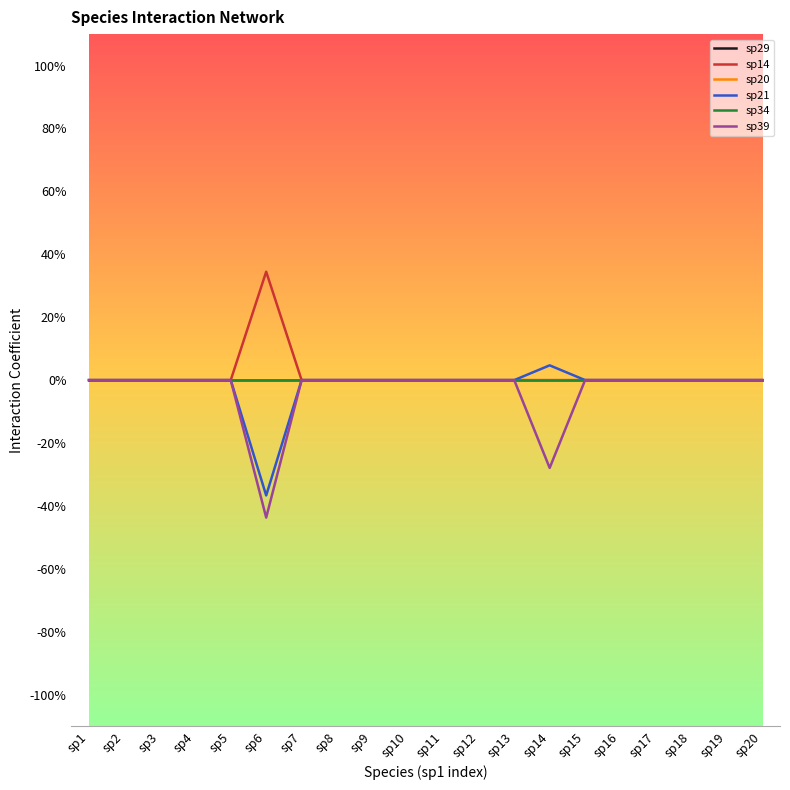

Does the chart display data point markers on the line(s)?

No